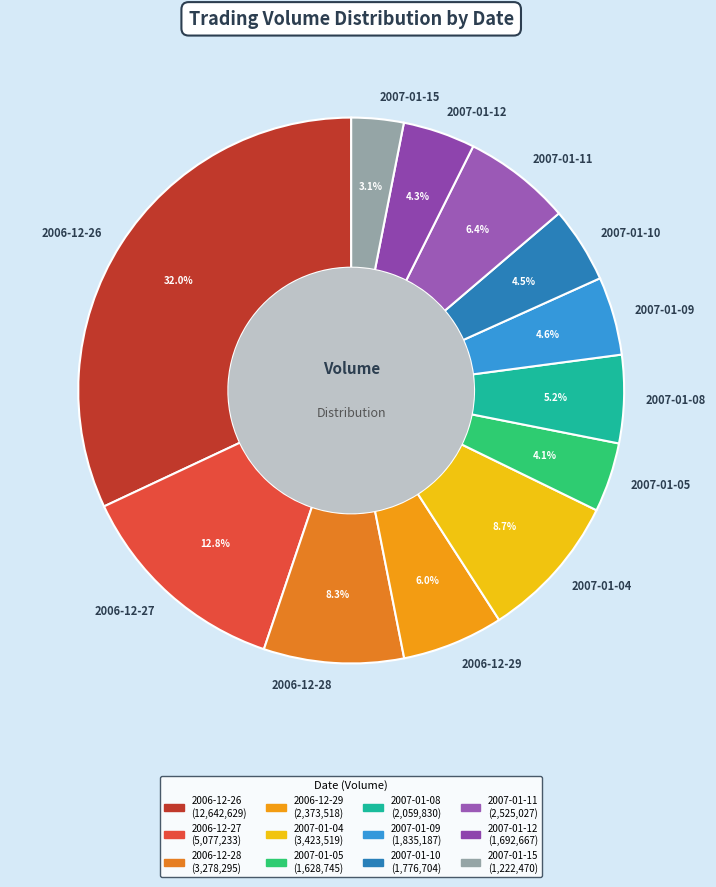

To the nearest percent, what portion does 2007-01-05 represent?

4%